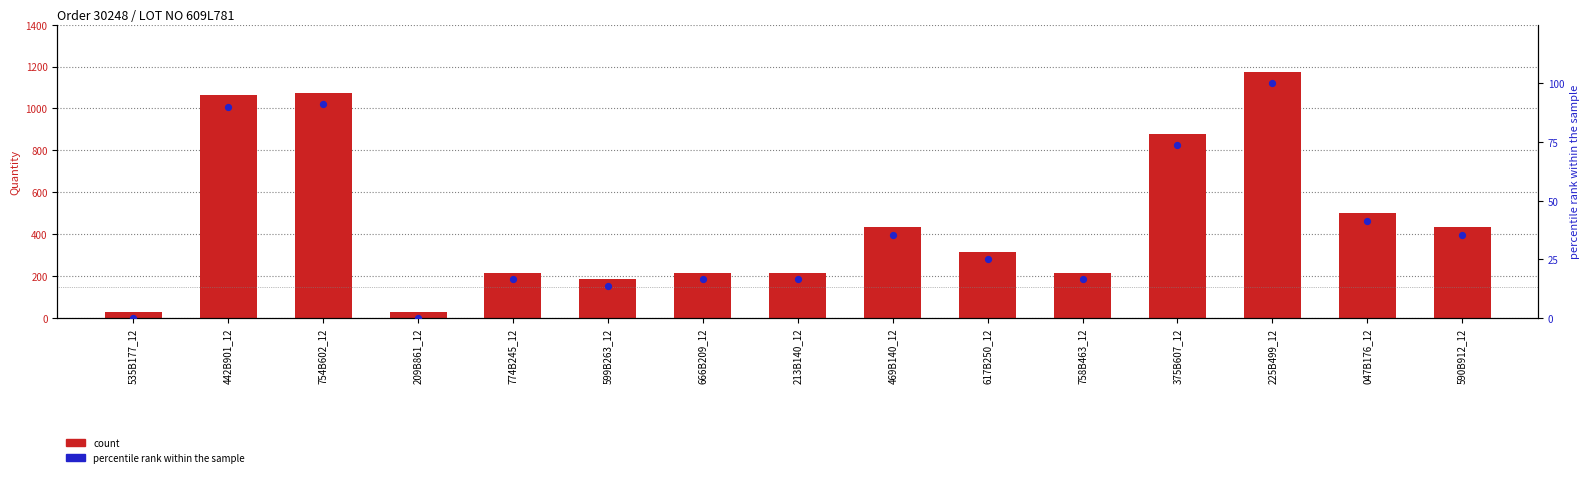

Which series contains the highest Y value?

Quantity